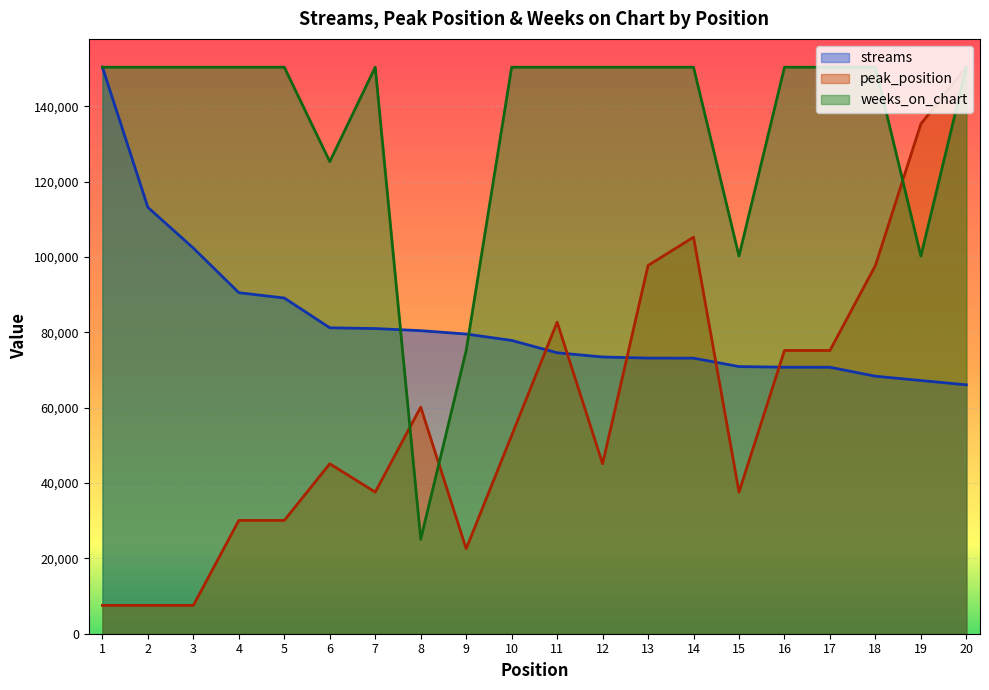

Which series has the largest total across all categories?

weeks_on_chart